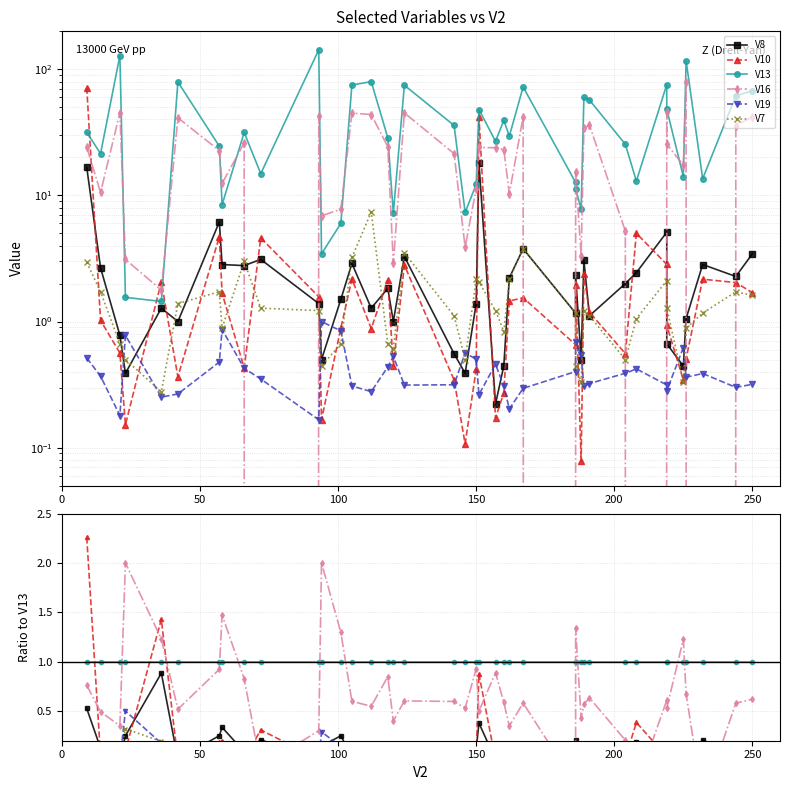

What is the value of the V10 point at the 17th from the left?

0.1